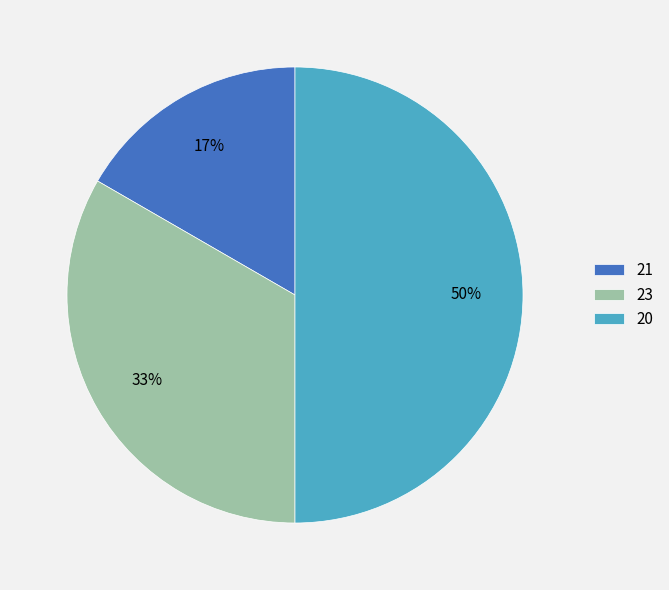

Between 21 and 20, which is larger?

20